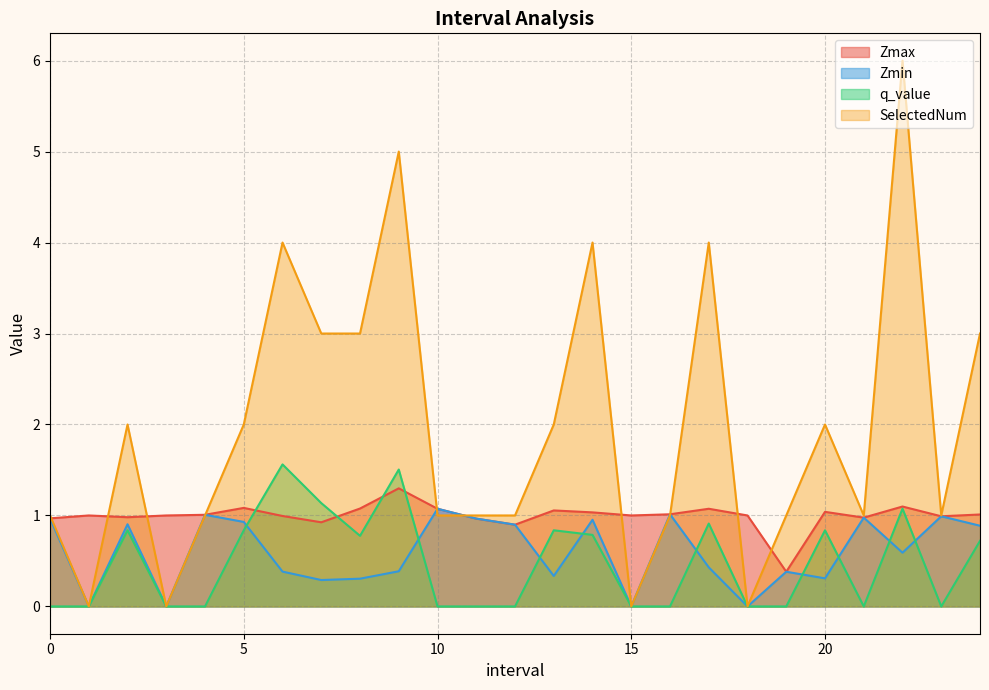

How many interior local peaks does the Zmax series have?

7